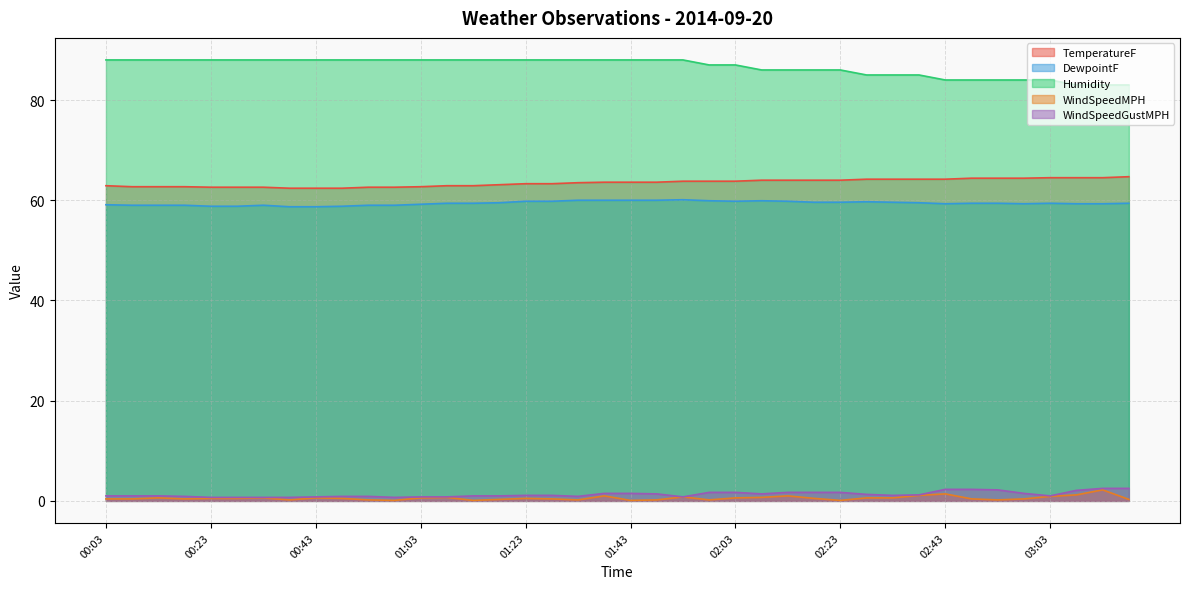

What position from the right is 02:38?

9